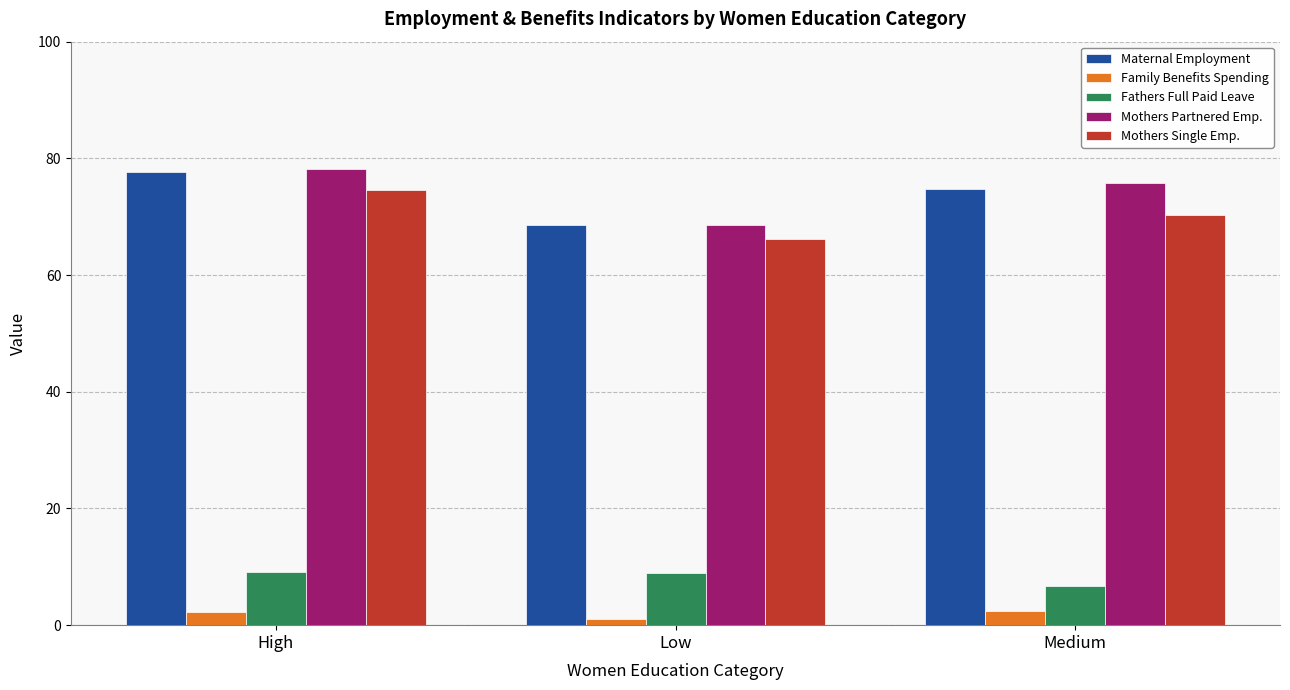

True or false: Fathers Full Paid Leave has a value of 8.9 at Low.

True